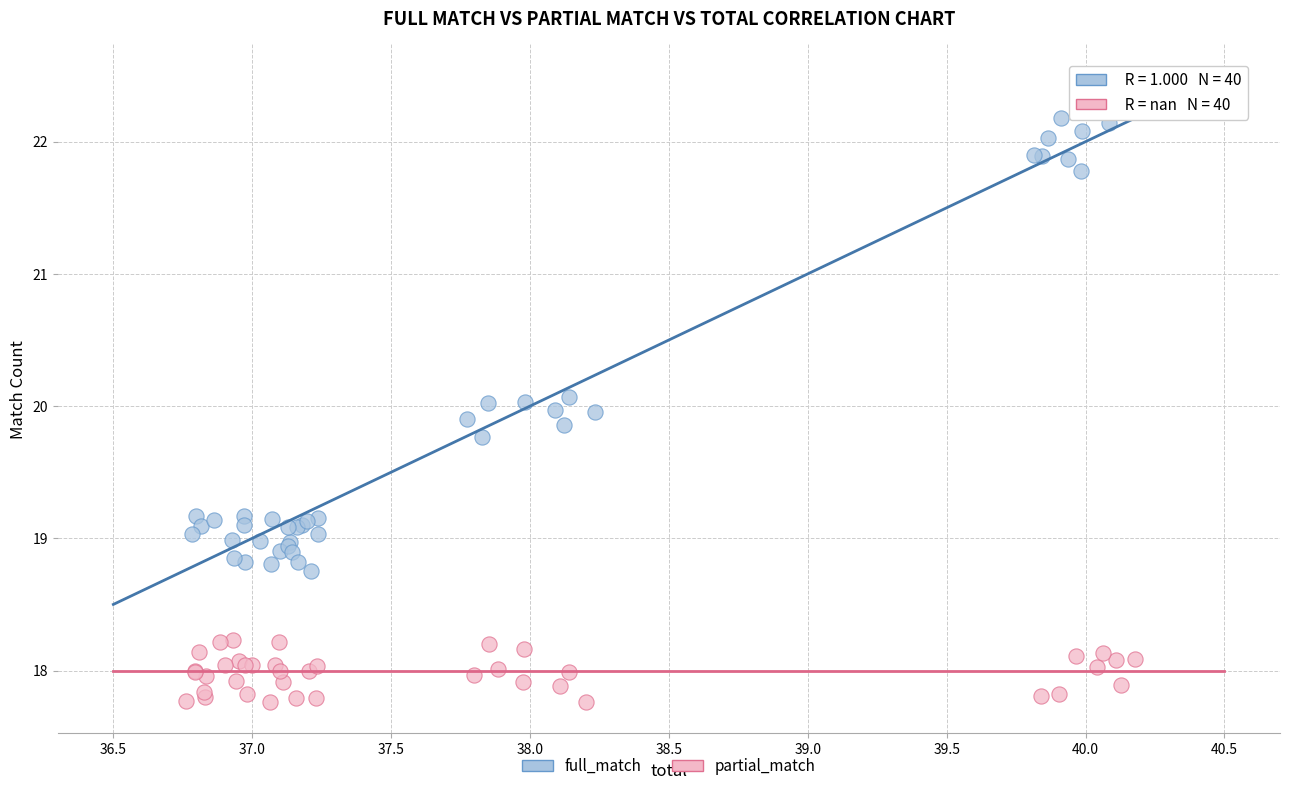

Which series has the largest Y range (max minus min)?

full_match